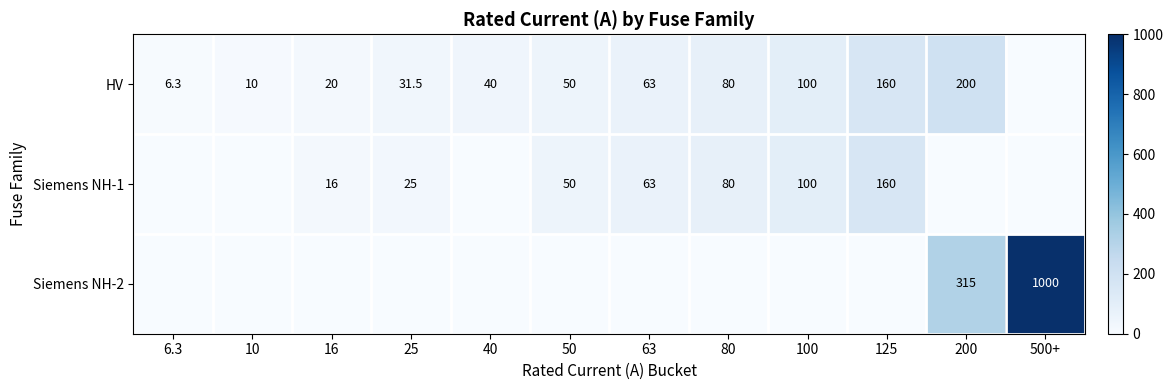

What is the spread (max minus min) of values at 200?

315.0